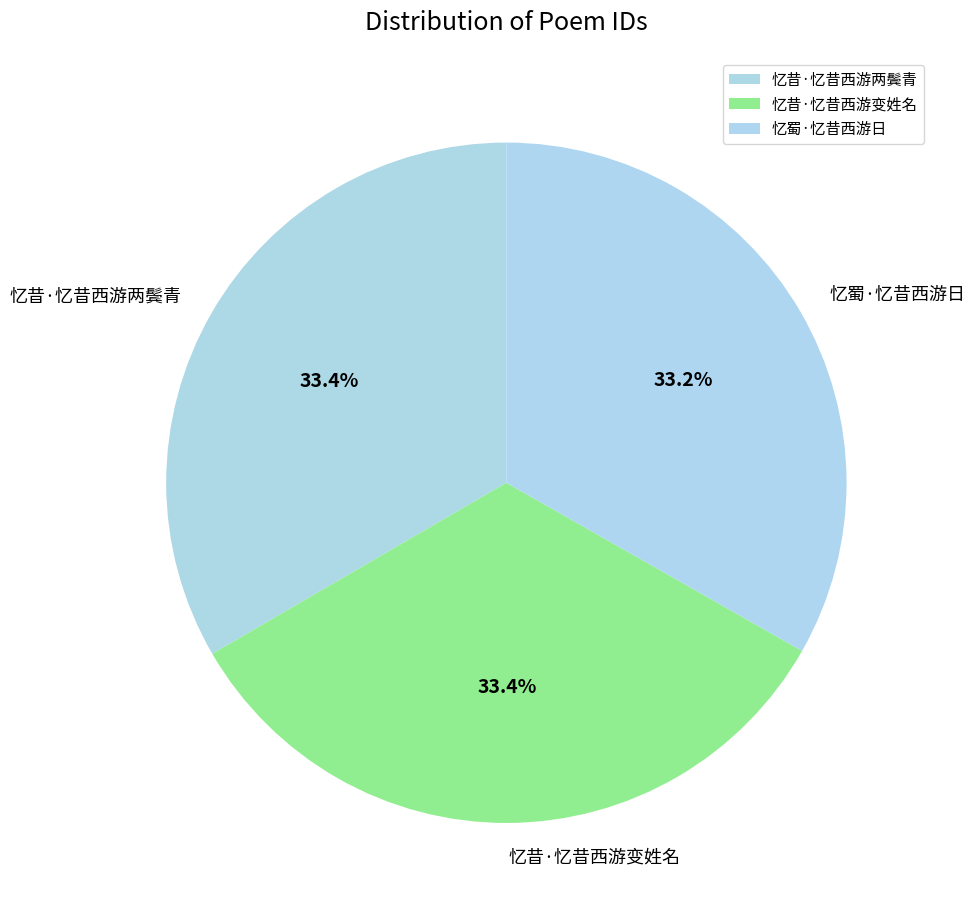

Combined, what portion of the pie is 忆昔·忆昔西游两鬓青 and 忆蜀·忆昔西游日?

66.6%